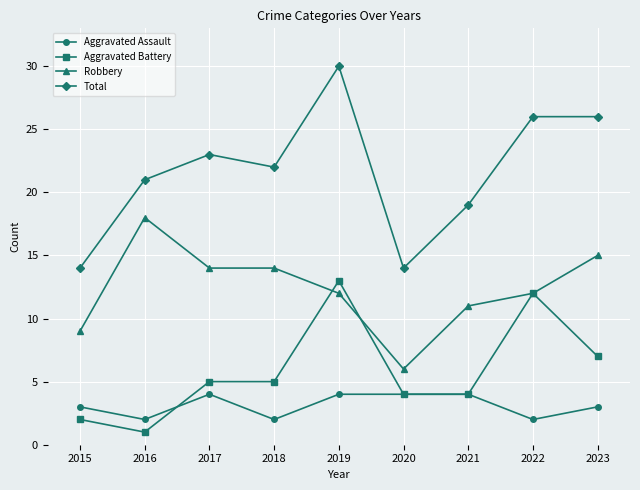

Reading left to right, list all the values displayed in this chart.

Aggravated Assault: 2015=3	2016=2	2017=4	2018=2	2019=4	2020=4	2021=4	2022=2	2023=3
Aggravated Battery: 2015=2	2016=1	2017=5	2018=5	2019=13	2020=4	2021=4	2022=12	2023=7
Robbery: 2015=9	2016=18	2017=14	2018=14	2019=12	2020=6	2021=11	2022=12	2023=15
Total: 2015=14	2016=21	2017=23	2018=22	2019=30	2020=14	2021=19	2022=26	2023=26